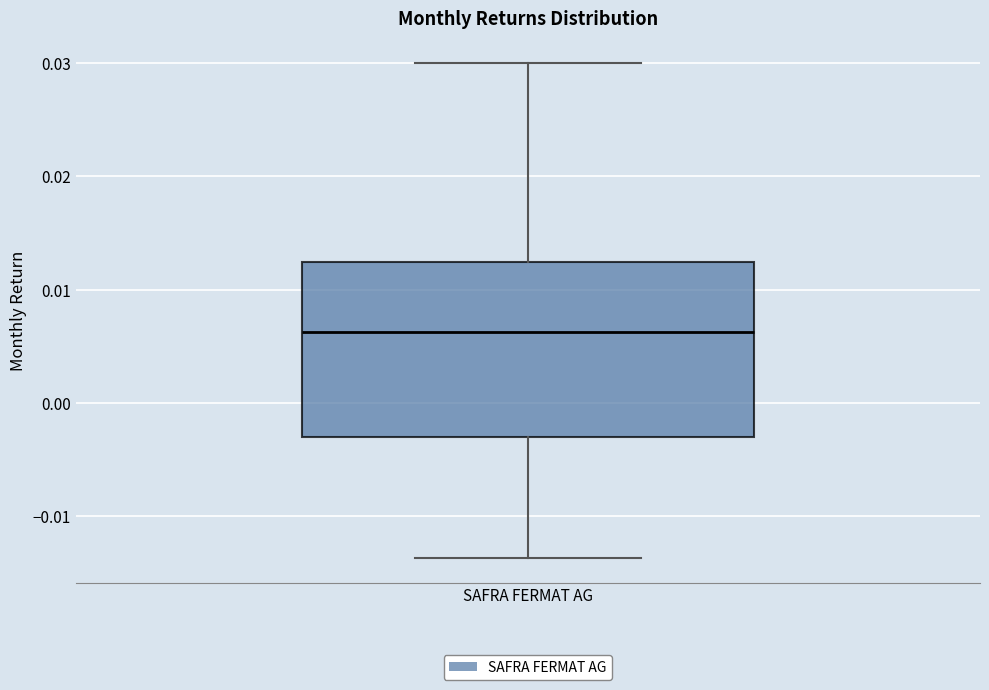

Where does the upper whisker of the box for SAFRA FERMAT AG end on the y-axis? The values are not printed on the chart, so give them approximately, as read against the axis.

0.030